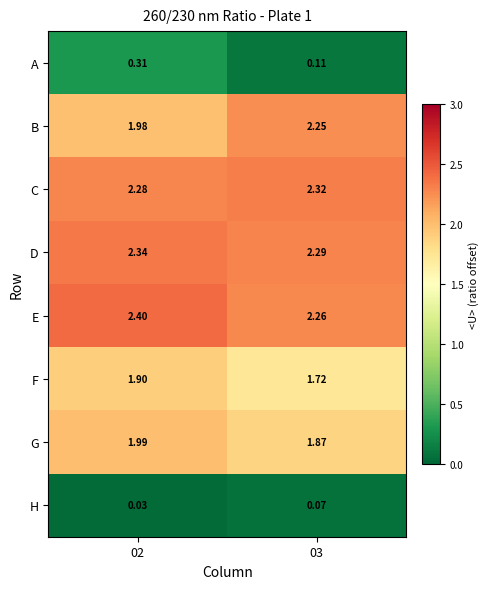

Between 02 and 03, which series saw the biggest shift?

B